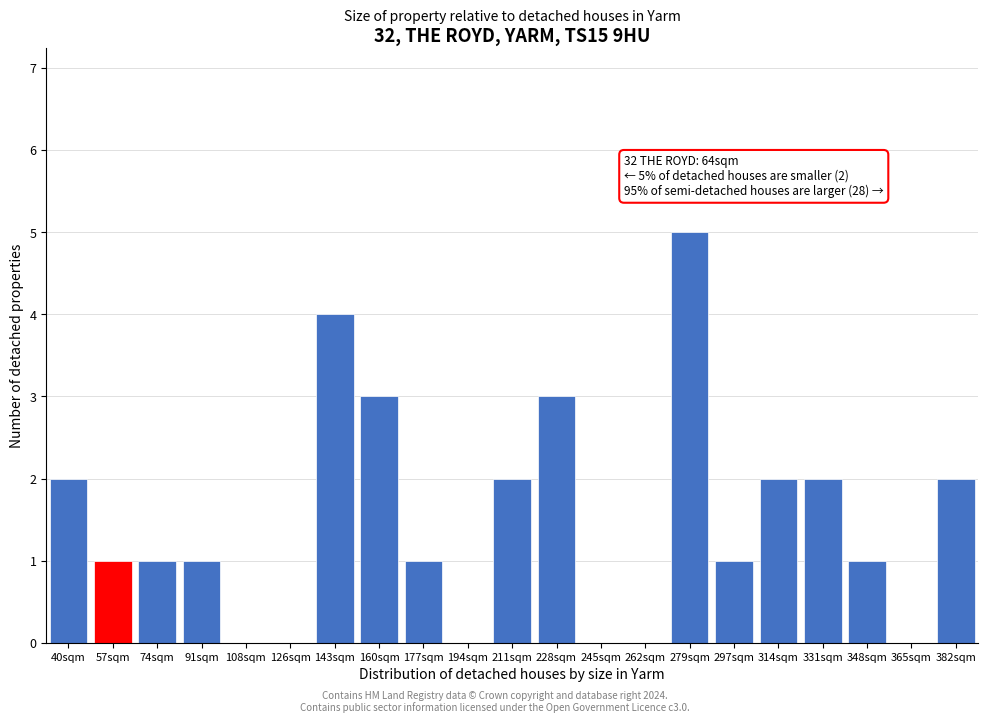

Reading left to right, extract all data points from this chart.

40sqm=2	57sqm=1	74sqm=1	91sqm=1	108sqm=0	126sqm=0	143sqm=4	160sqm=3	177sqm=1	194sqm=0	211sqm=2	228sqm=3	245sqm=0	262sqm=0	279sqm=5	297sqm=1	314sqm=2	331sqm=2	348sqm=1	365sqm=0	382sqm=2